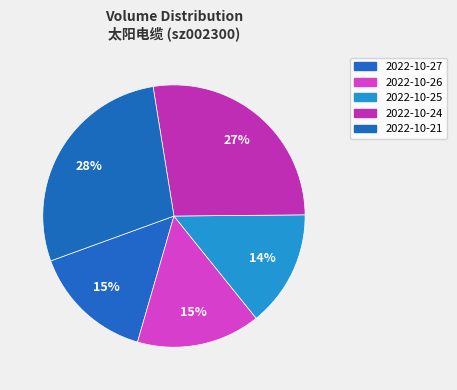

How many segments does this pie chart have?

5